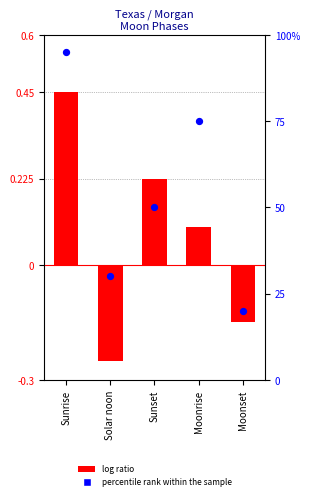

Which series contains the lowest Y value?

log ratio